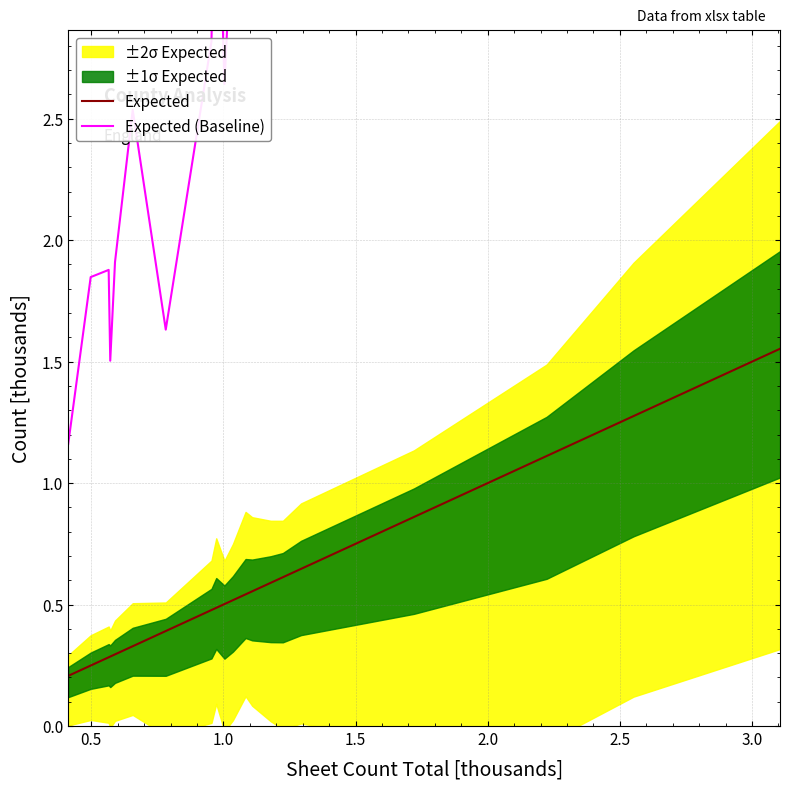

True or false: Expected and Expected (Baseline) intersect in this chart.

False